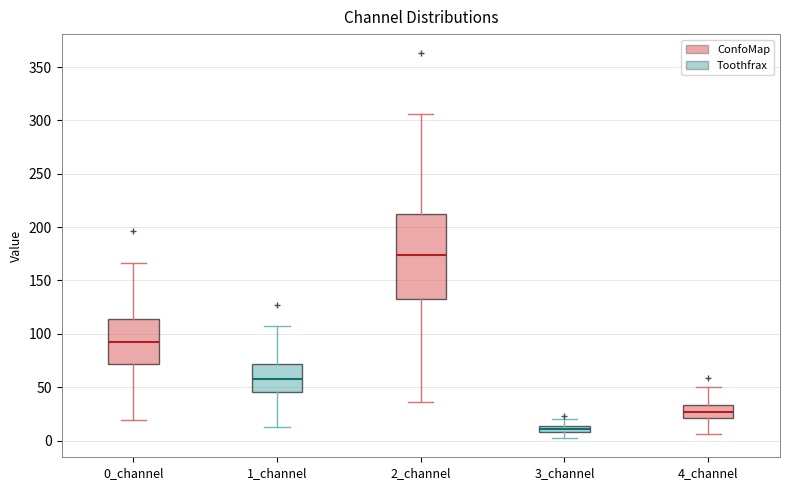

Where is the upper edge of the box for 3_channel on the y-axis? The values are not printed on the chart, so give them approximately, as read against the axis.

15